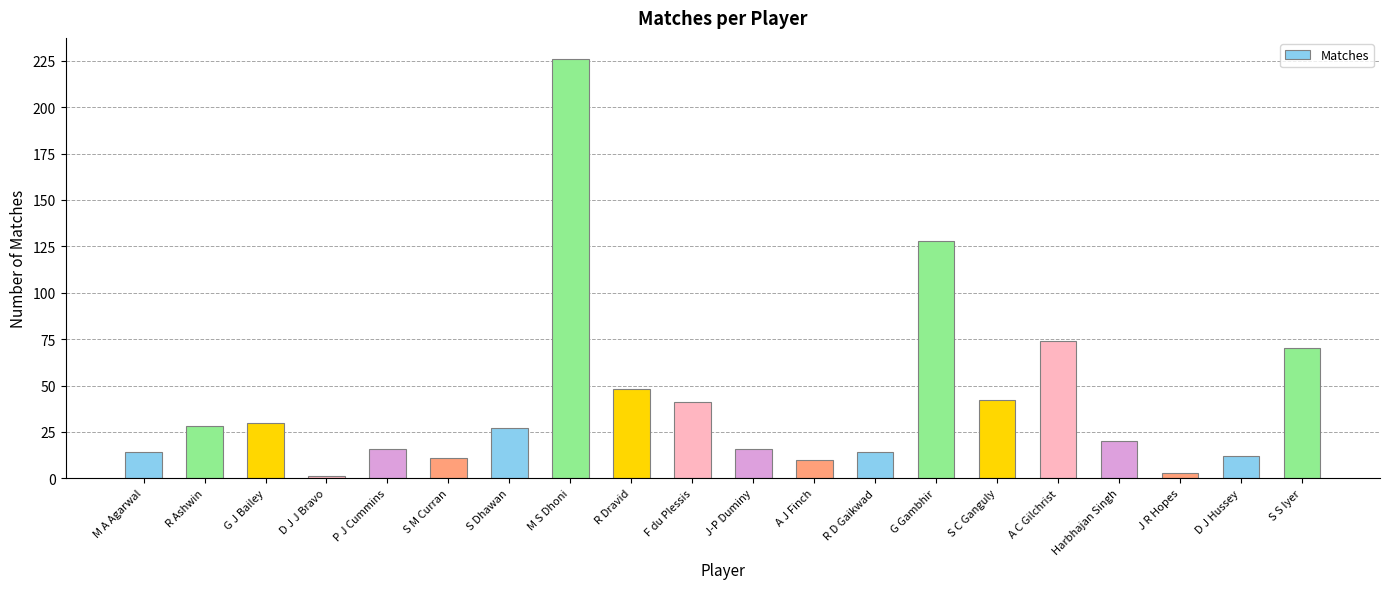

The value at F du Plessis is 60. True or false?

False